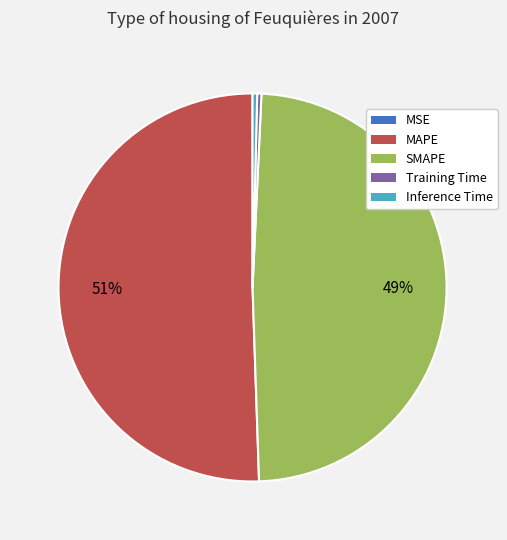

The MAPE slice represents 38% of the pie. True or false?

False